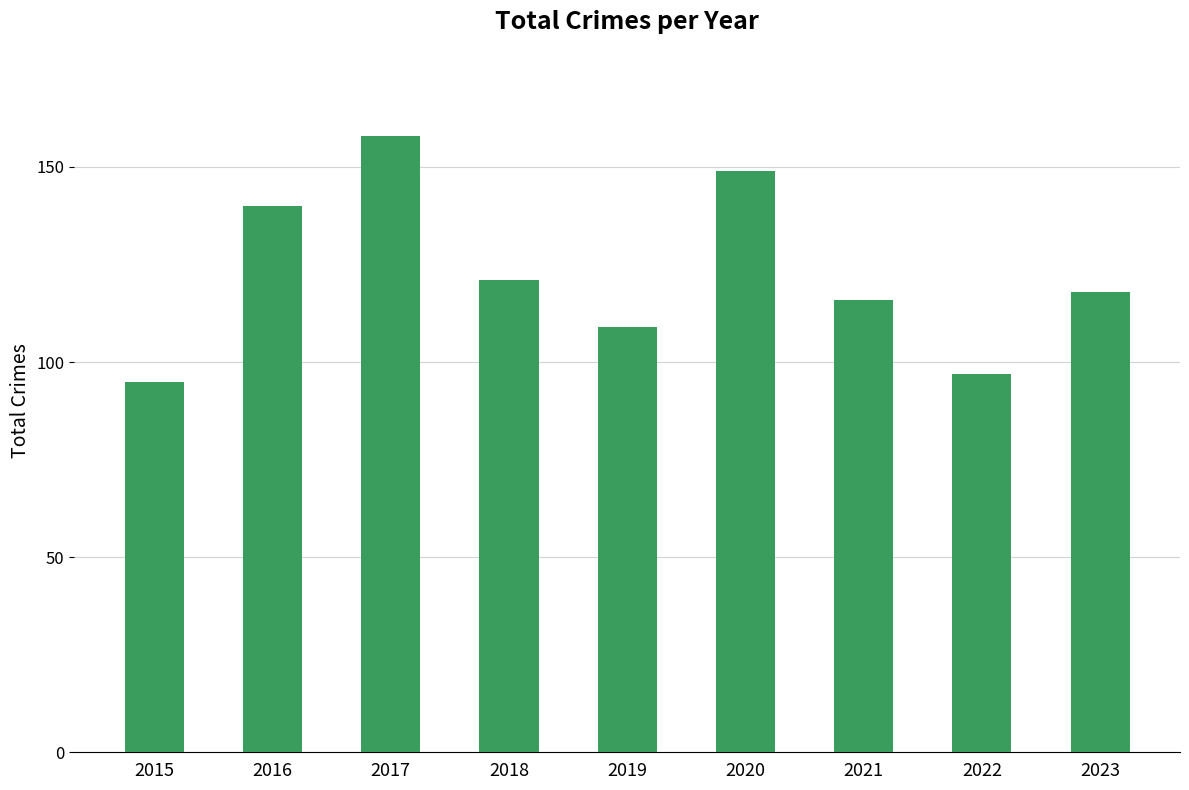

Reading left to right, what are all the values shown in this chart?

95	140	158	121	109	149	116	97	118